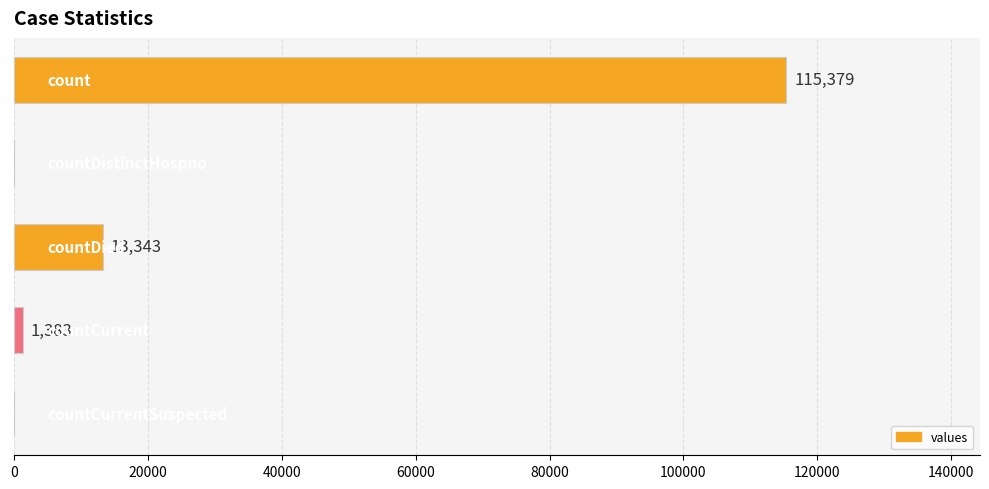

What is the sum of all values?

130105